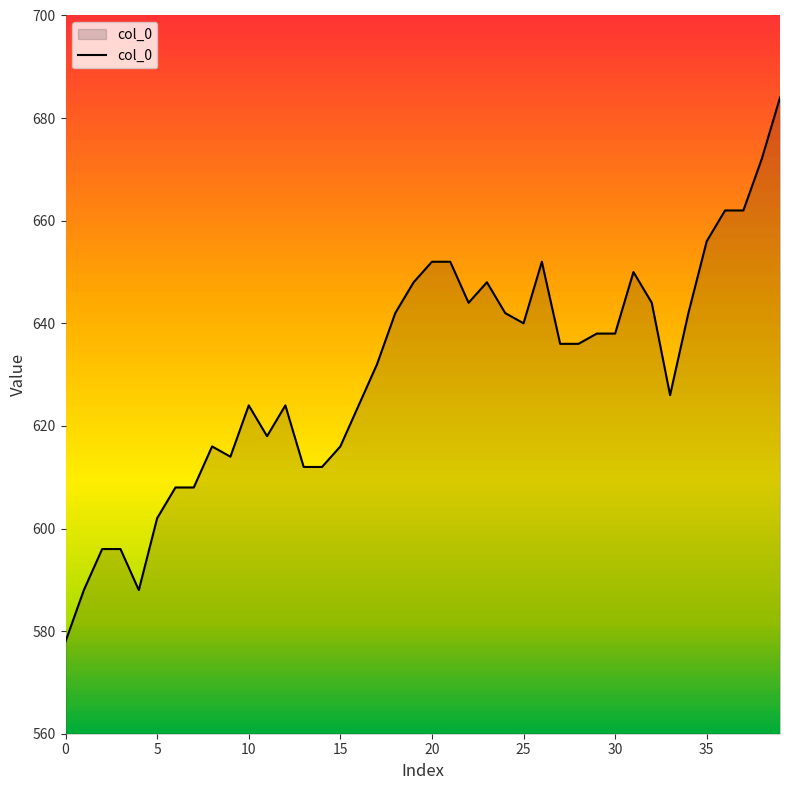

What is the minimum value for col_0?

578